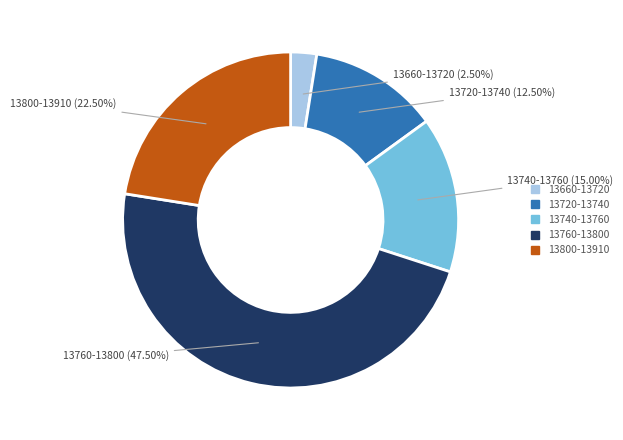

Is there a majority slice in this chart?

No